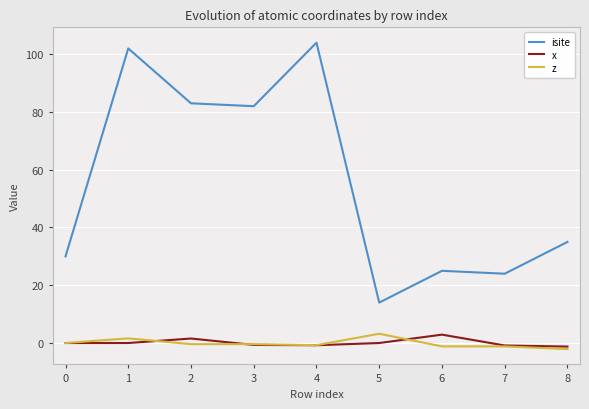

Which category has the highest value across all series?

4